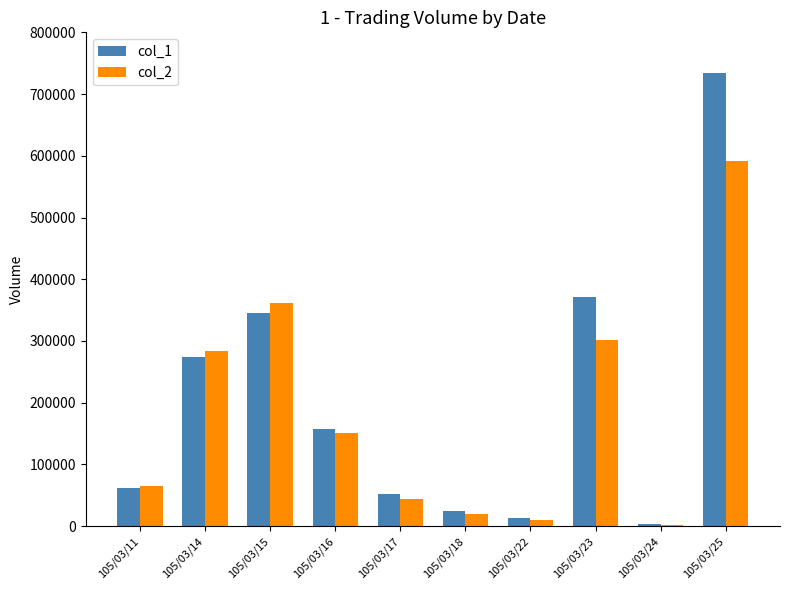

The value of col_2 at 105/03/18 is 19100. True or false?

True